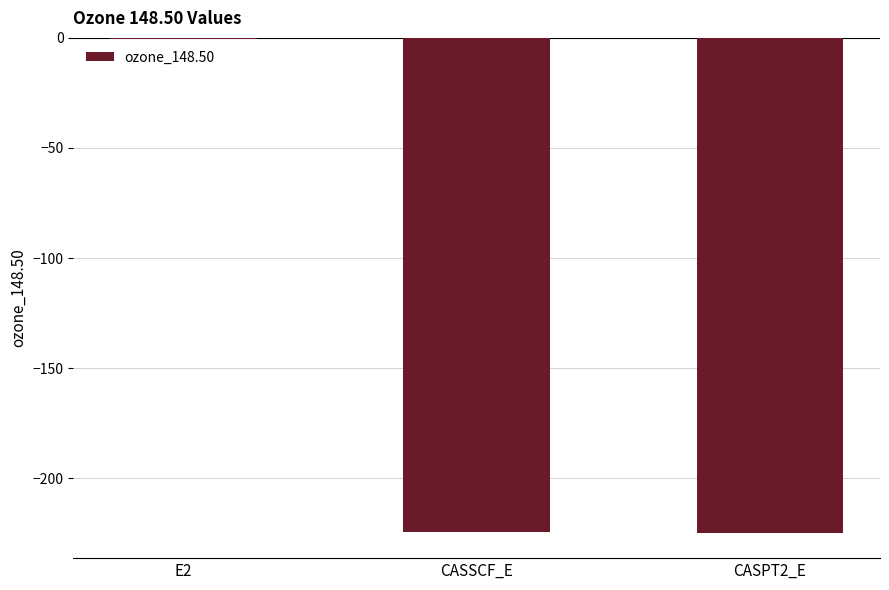

At which category does the chart reach its peak across all series?

E2